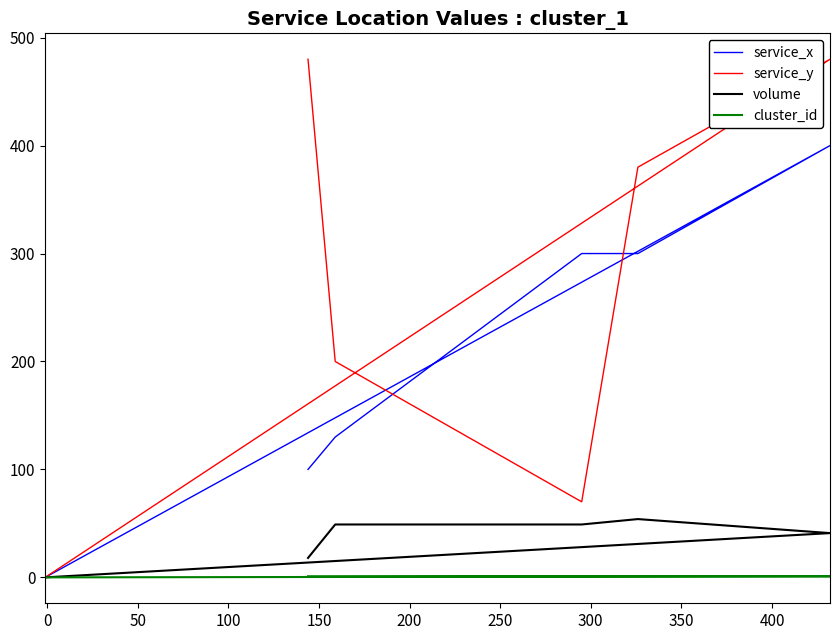

Which series has the widest spread of values?

service_y